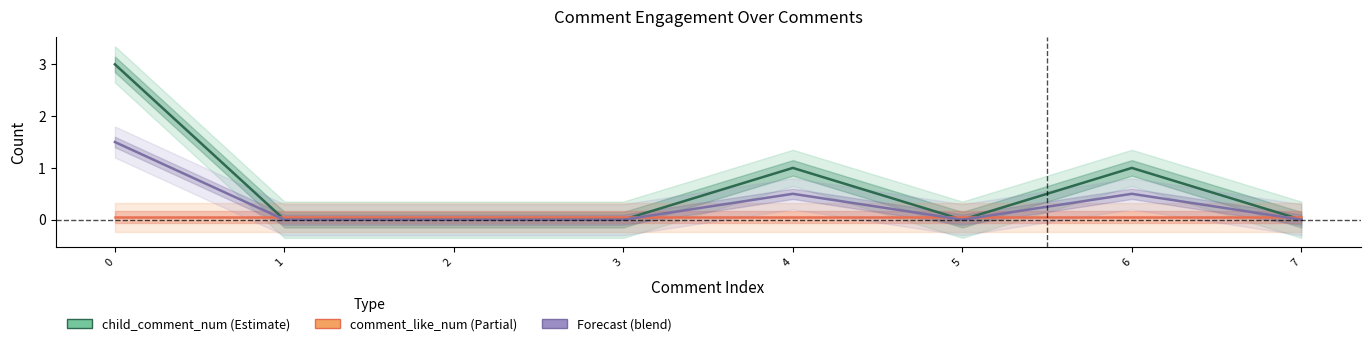

What is the difference between the maximum and second lowest values in the child_comment_num series?

3.0